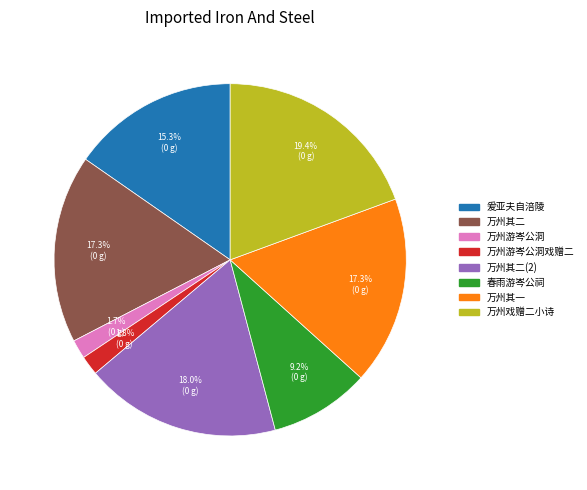

Is there any slice that represents more than half of the pie?

No